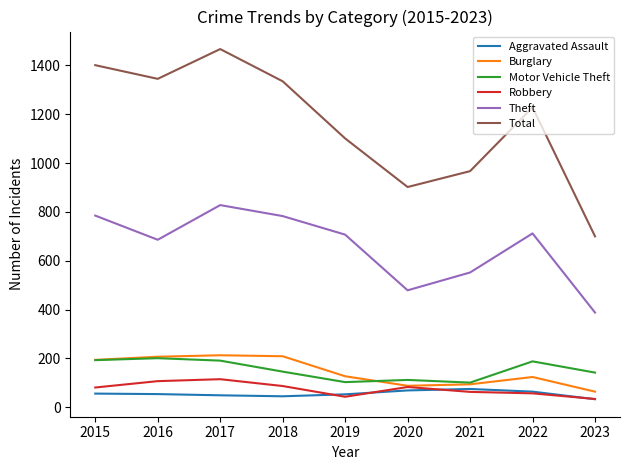

How many lines are shown in the chart?

6